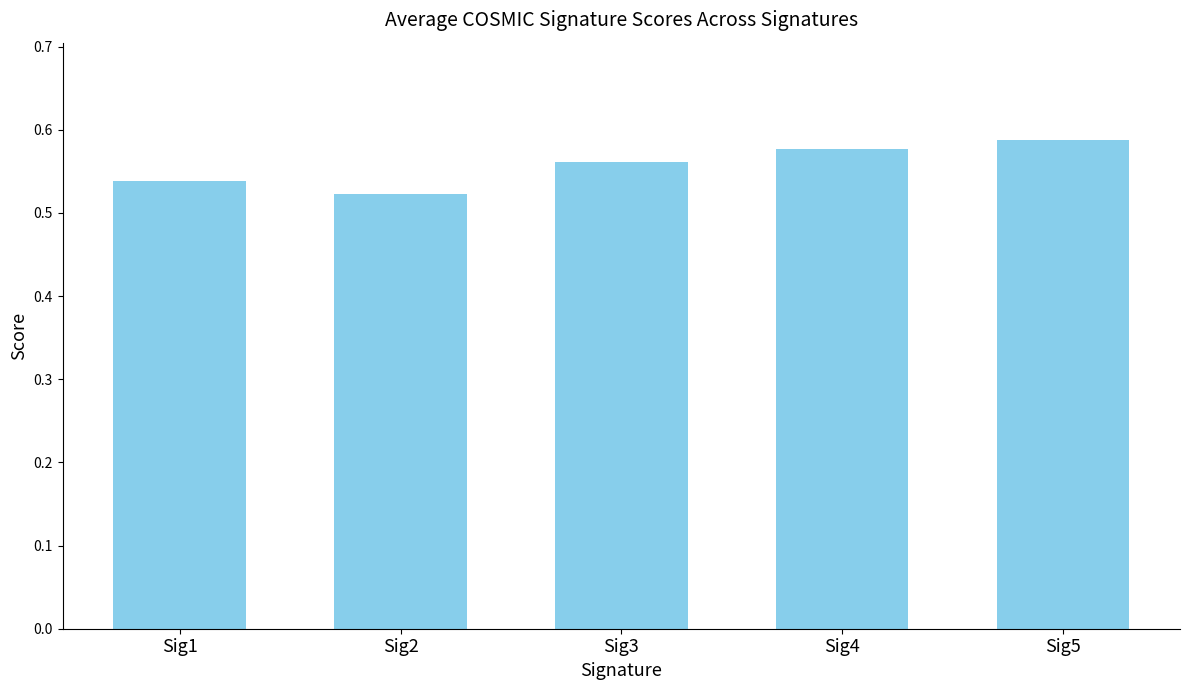

True or false: the data shows 0.9 at Sig3.

False